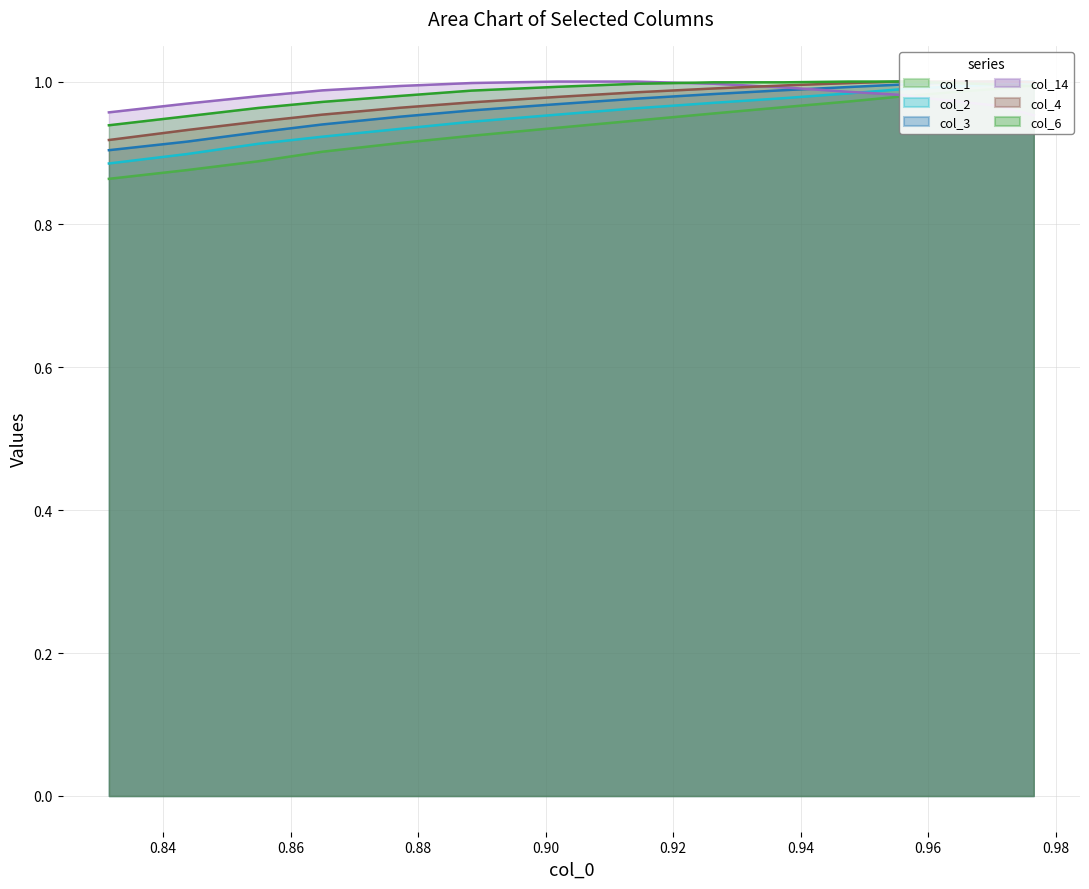

What is the maximum value shown in the chart?

1.0